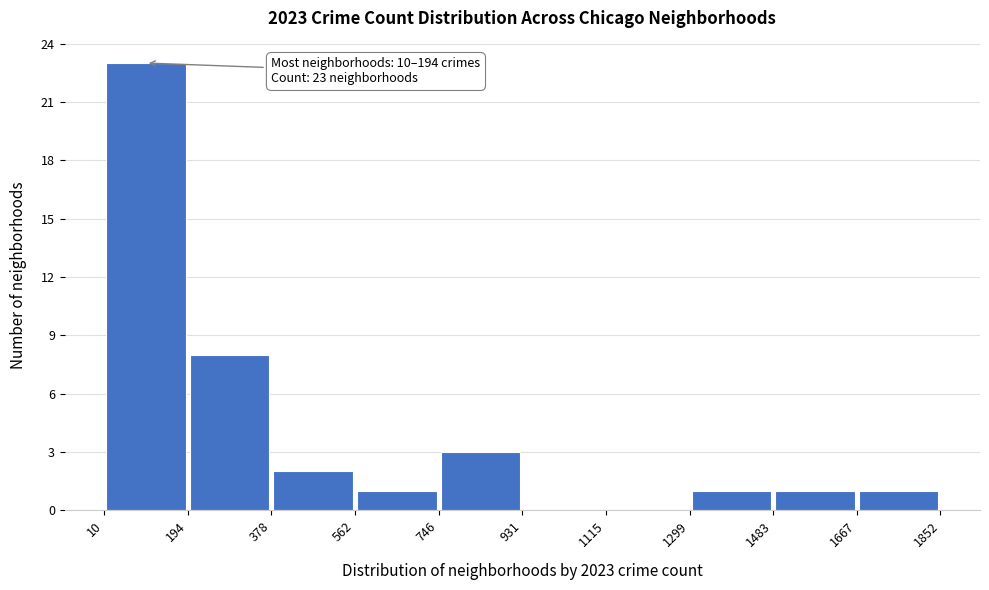

Over which range of the x-axis is the bar tallest?

10 to 194